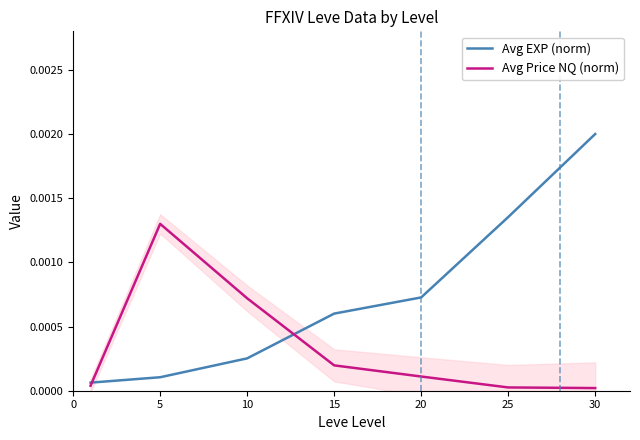

How many times do Avg Price NQ (norm) and Avg EXP (norm) cross each other?

2